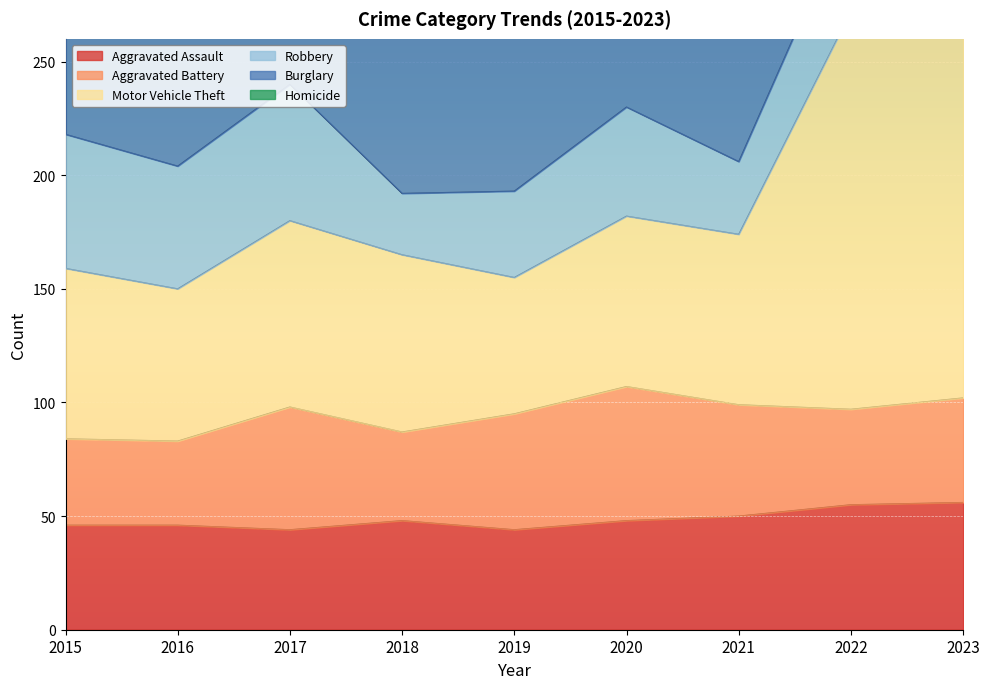

What is the total value across all series at 2023?

432